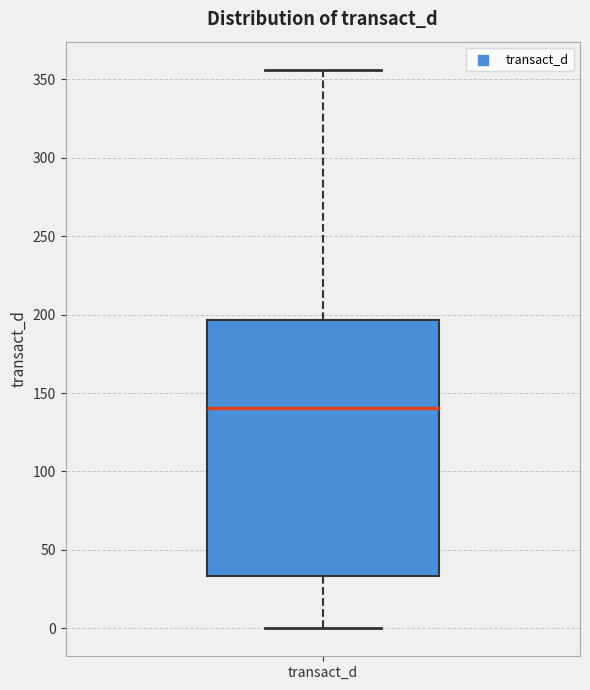

Read this box plot against the y-axis: the position of the median line, the range covered by the box, and the ends of both whiskers. The values are not printed on the chart, so give them approximately, as read against the axis.

median 140, box 35 to 195, whiskers 0 to 355